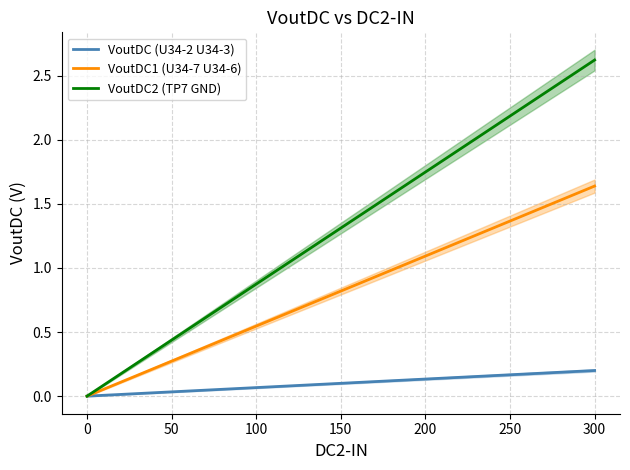

The VoutDC1 (U34-7 U34-6) series shows 0.4 at 50. True or false?

False